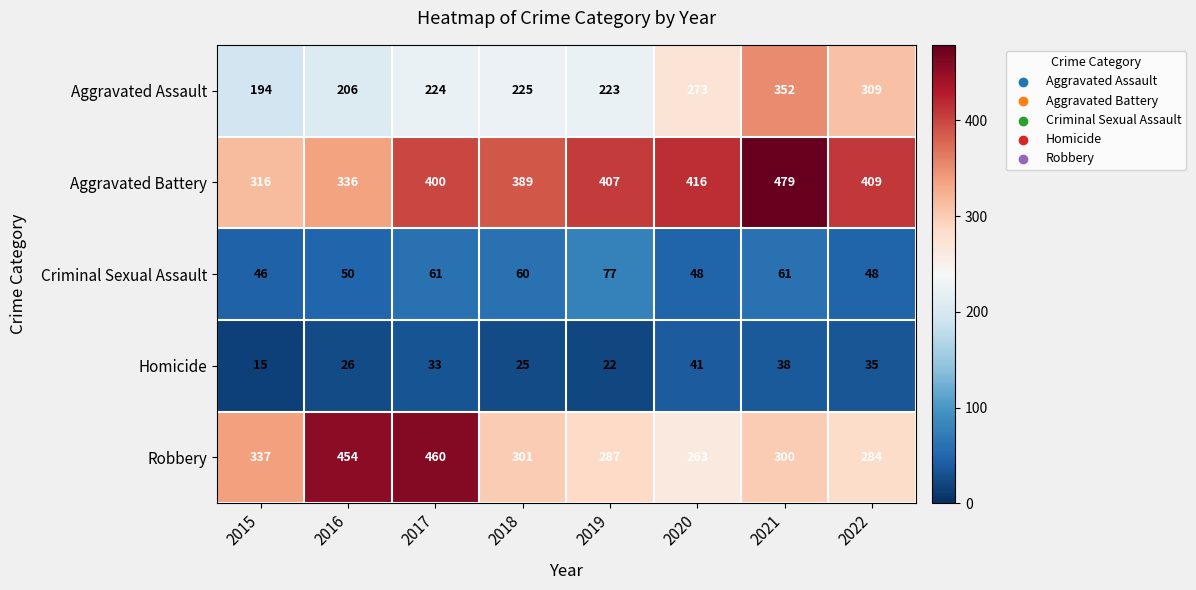

What is the total value across all series at 2015?

908